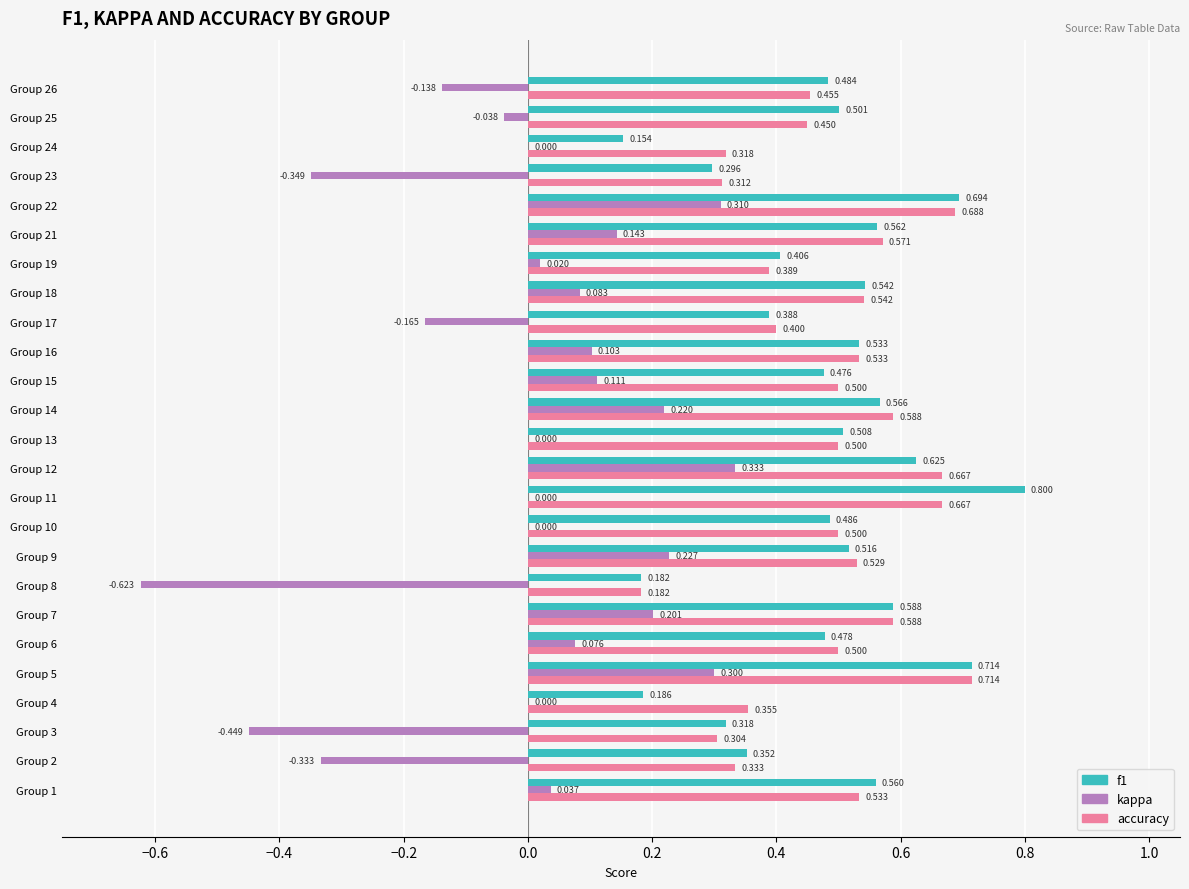

Is the value of kappa at Group 2 greater than the value of f1 at Group 24?

No